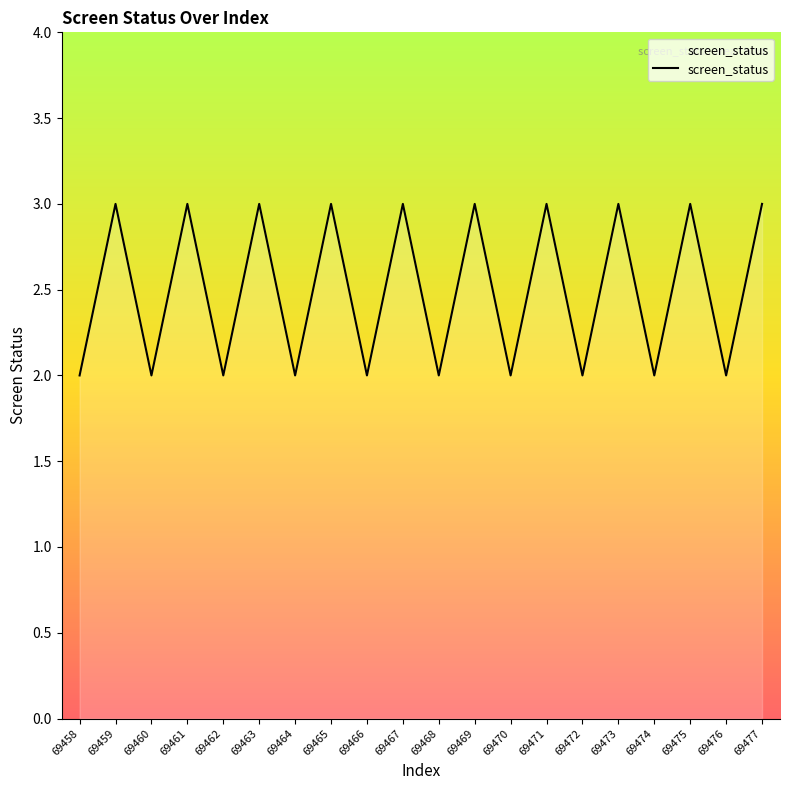

What is the maximum value shown in the chart?

3